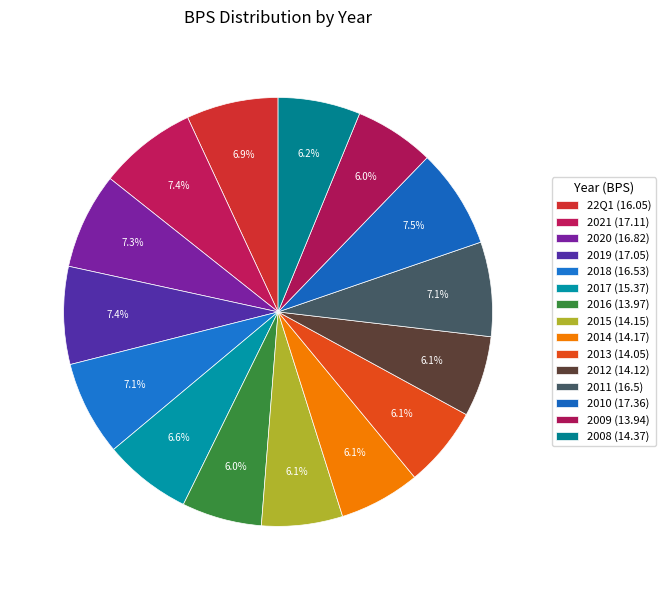

The 2010 slice represents 17% of the pie. True or false?

False